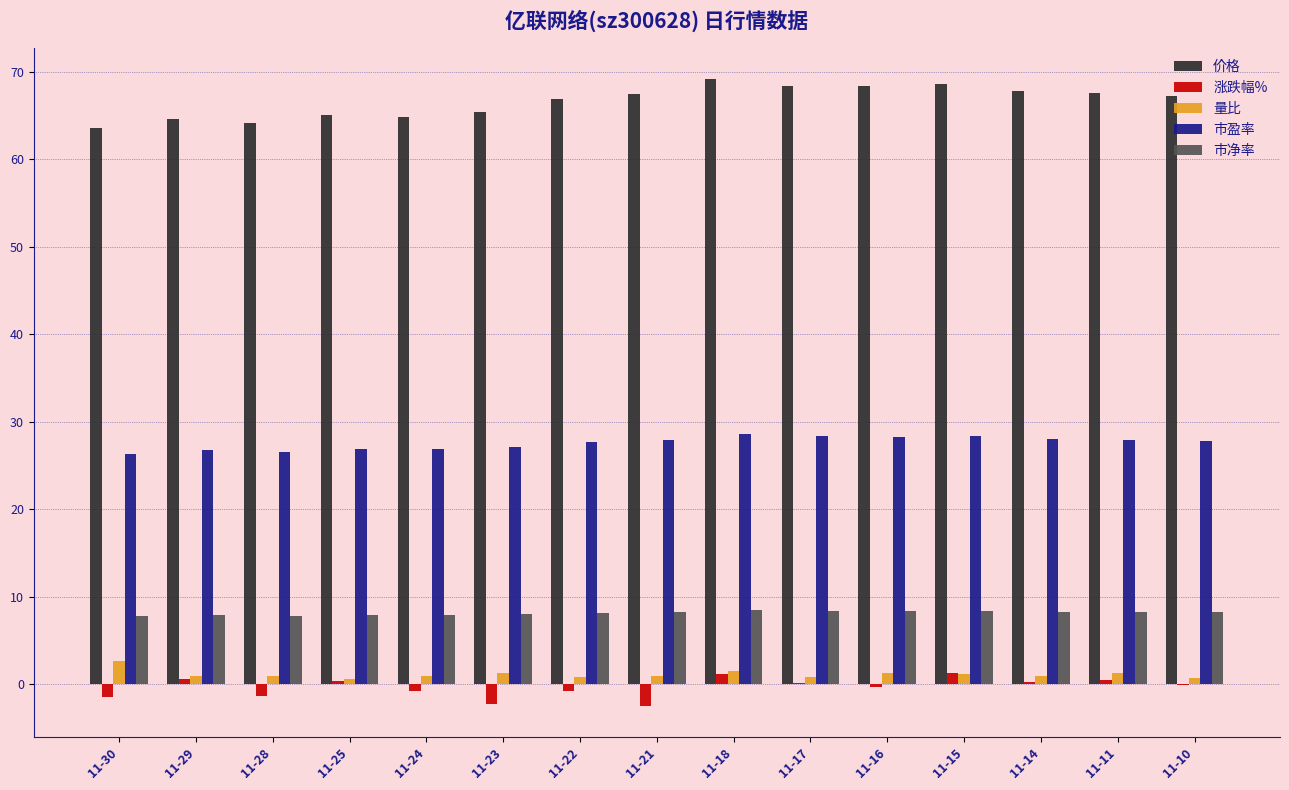

How many categories are shown in the chart?

15